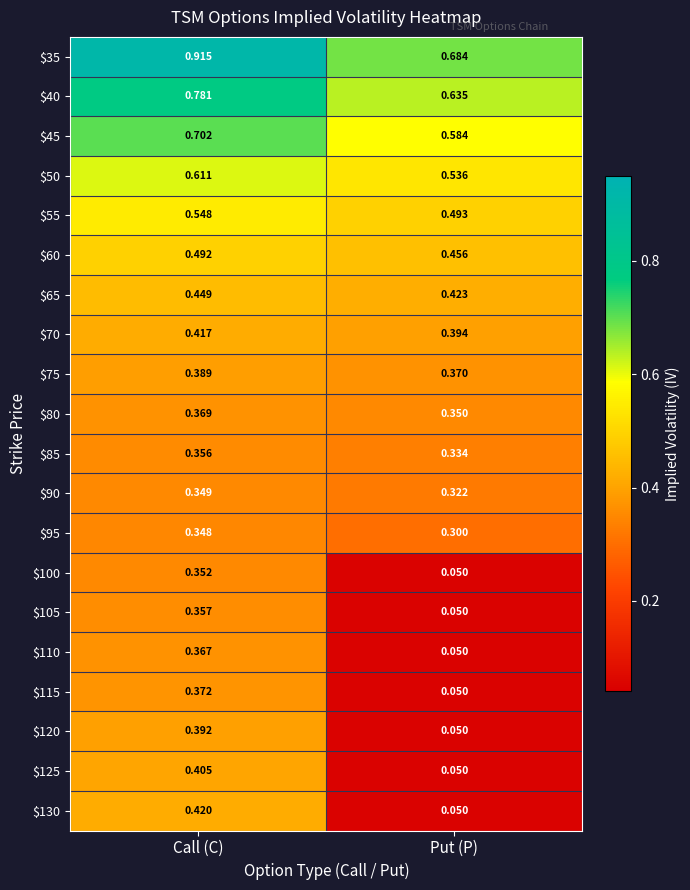

At which category does the chart reach its peak across all series?

Call (C)